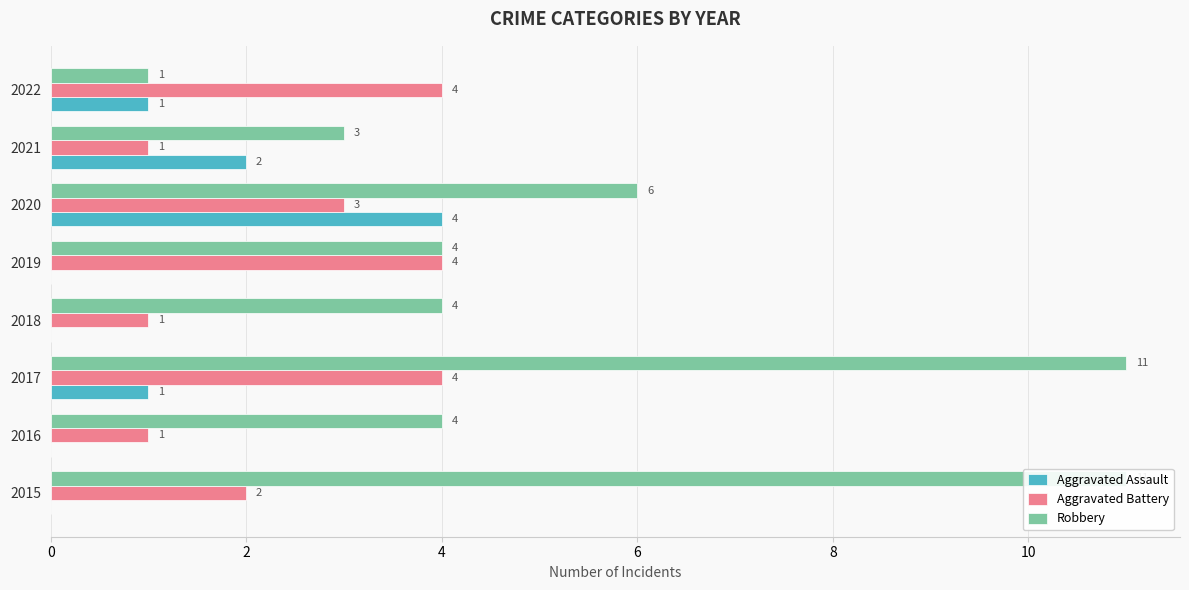

What is the difference between the maximum and second lowest values in the Robbery series?

8